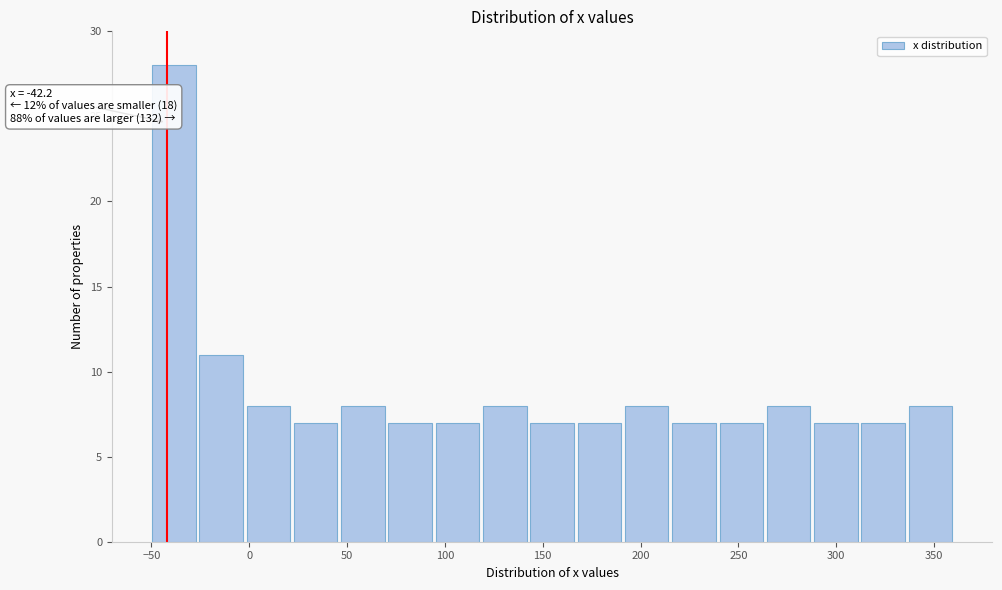

Which range on the x-axis has the tallest bar?

-50 to -25